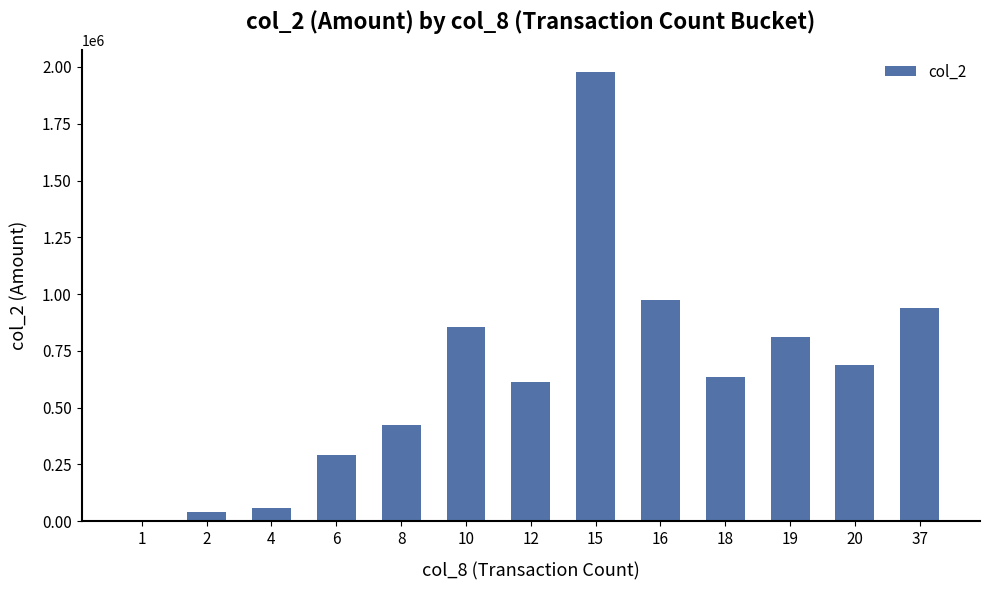

Reading right to left, transcribe all the data shown in this chart.

37=940800	20=686640	19=808980	18=633800	16=973510	15=1977230	12=611110	10=855530	8=423060	6=292990	4=57360	2=41120	1=6930